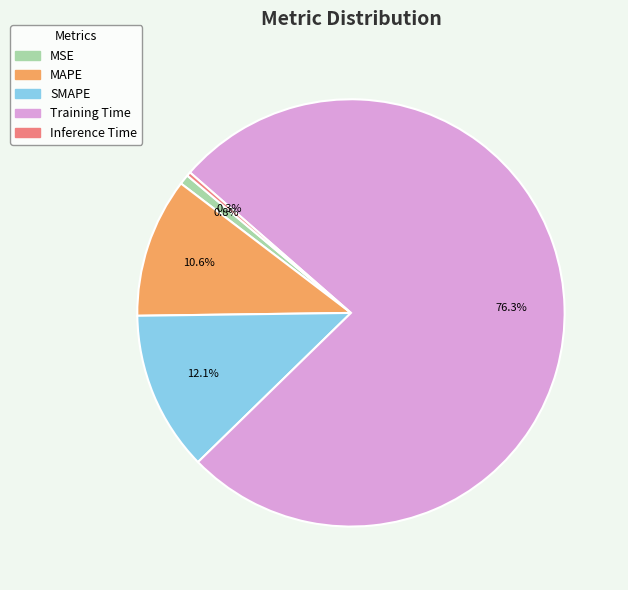

Between Training Time and SMAPE, which is larger?

Training Time